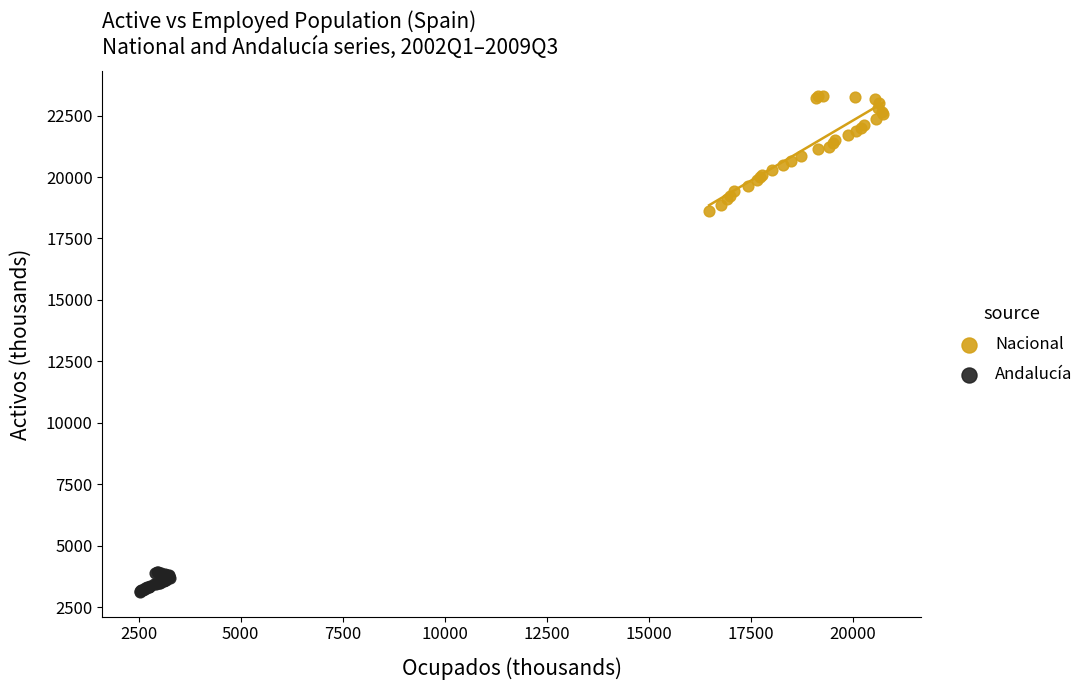

Which series reaches the maximum Y coordinate?

Nacional